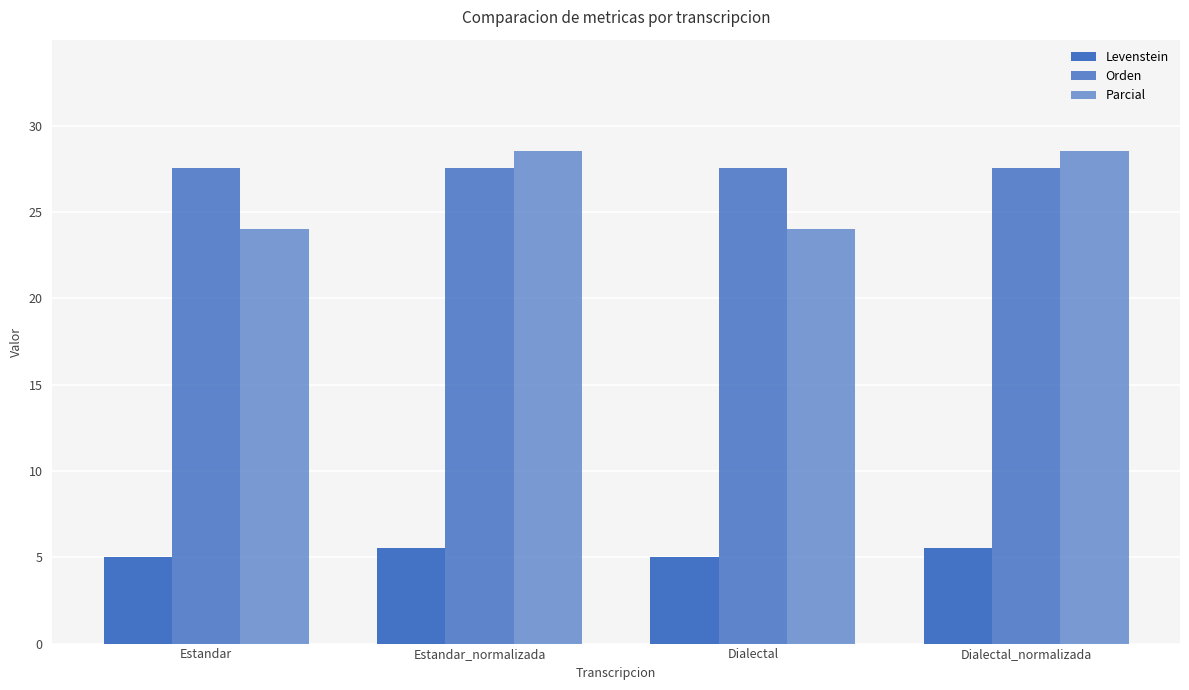

How many data points does each series have?

4